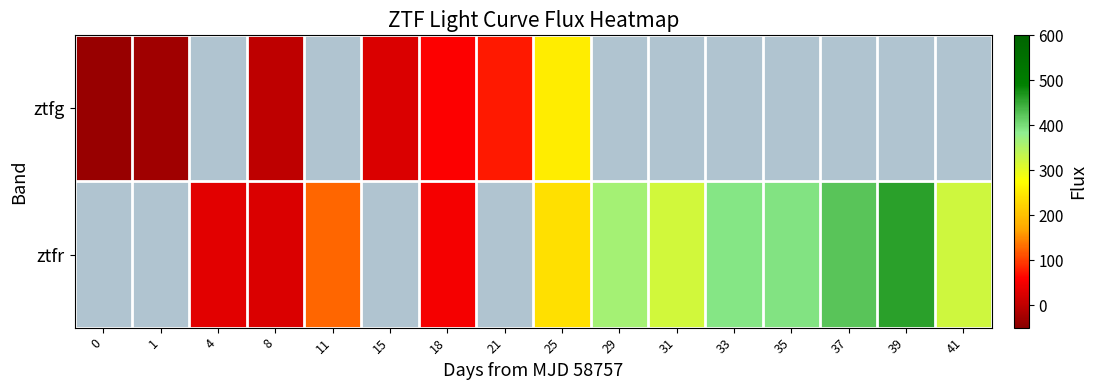

At 8, list the series in order from largest to smallest.

ztfr, ztfg